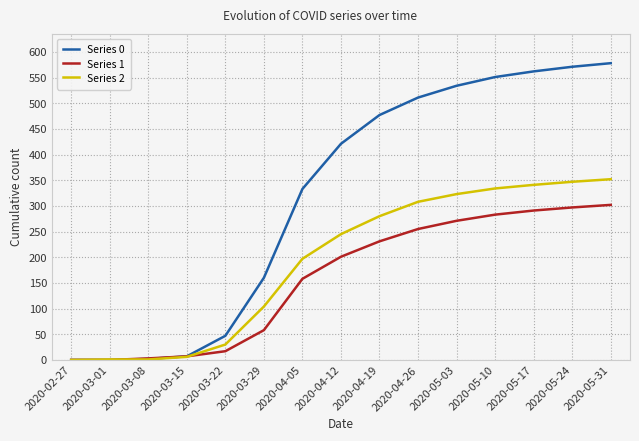

What is the difference between the second highest and second lowest values in the Series 2 series?

346